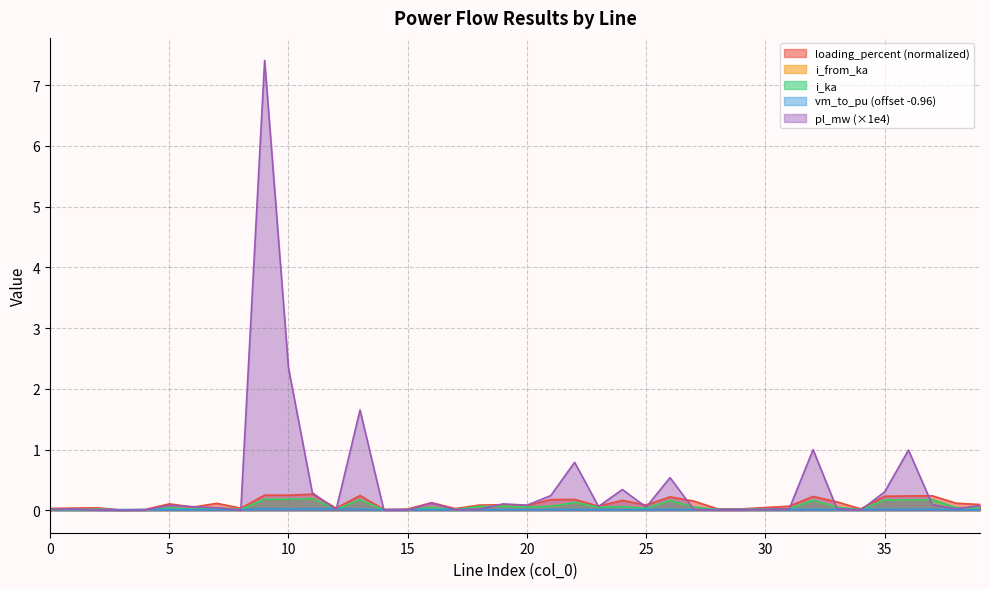

Which series has the largest total across all categories?

pl_mw (×1e4)